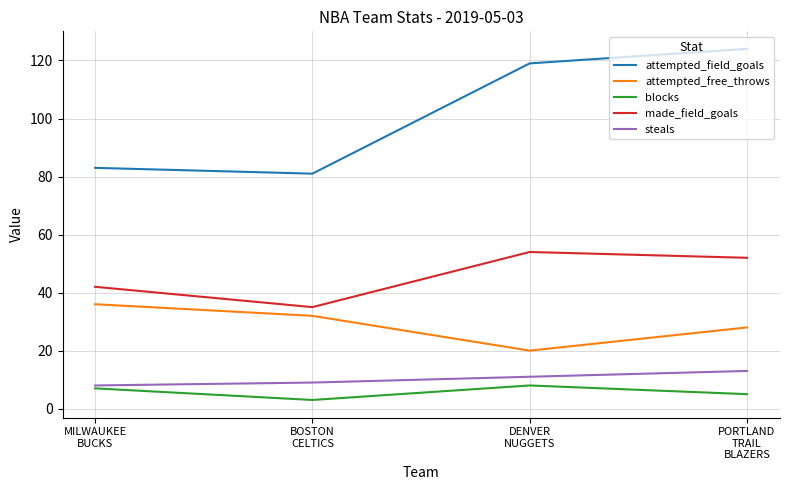

How many series are shown in this chart?

5